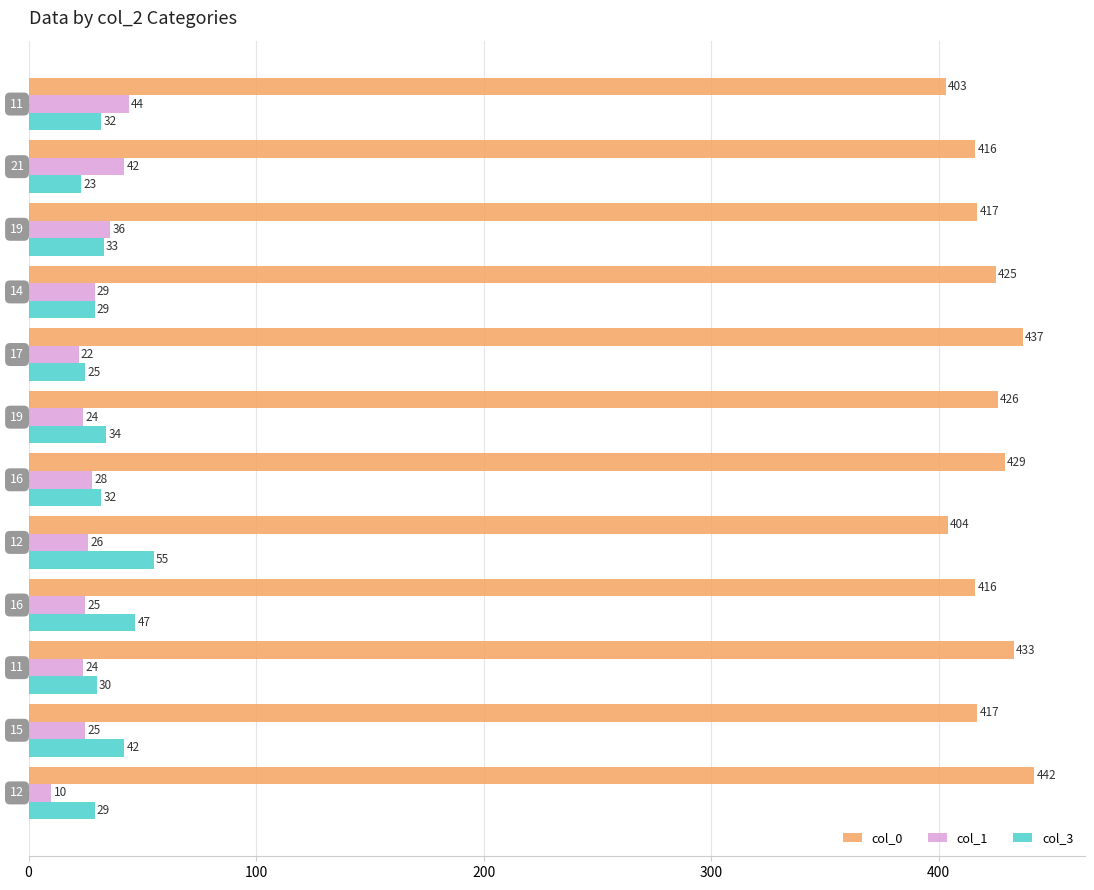

At how many categories does at least one series exceed 61?

12